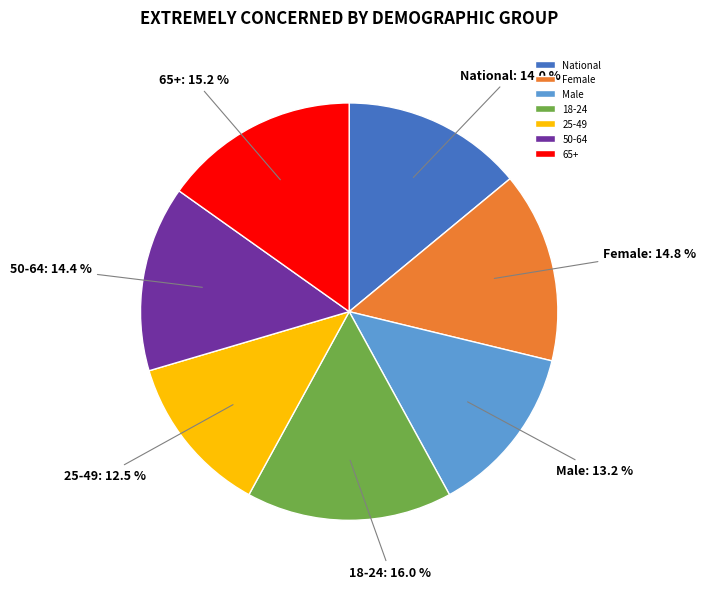

What portion of the pie excludes 18-24?

84.0%